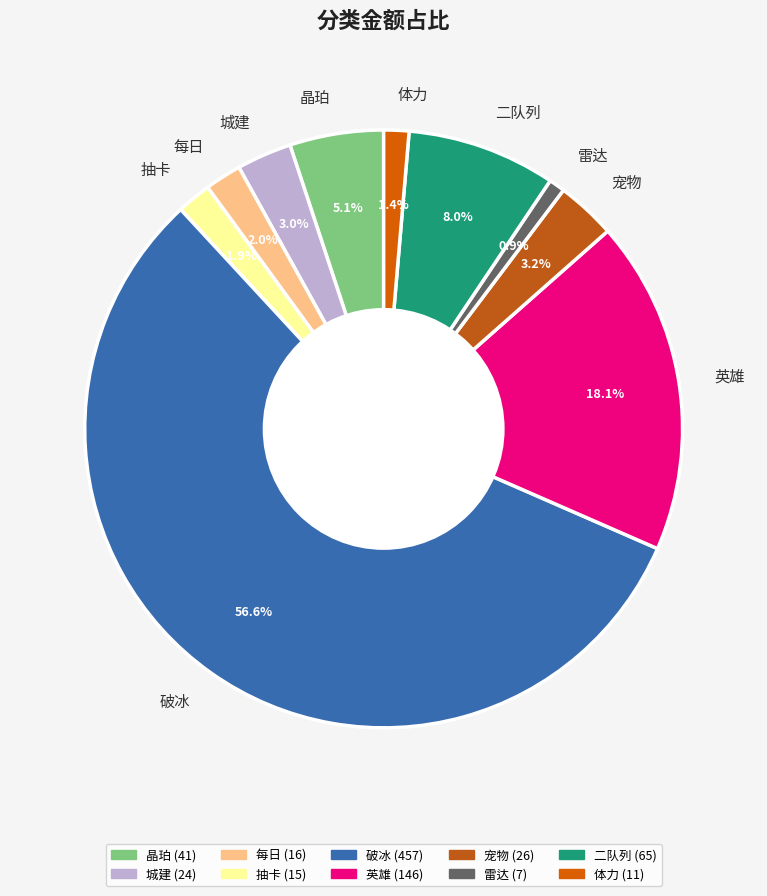

What is the majority slice?

破冰